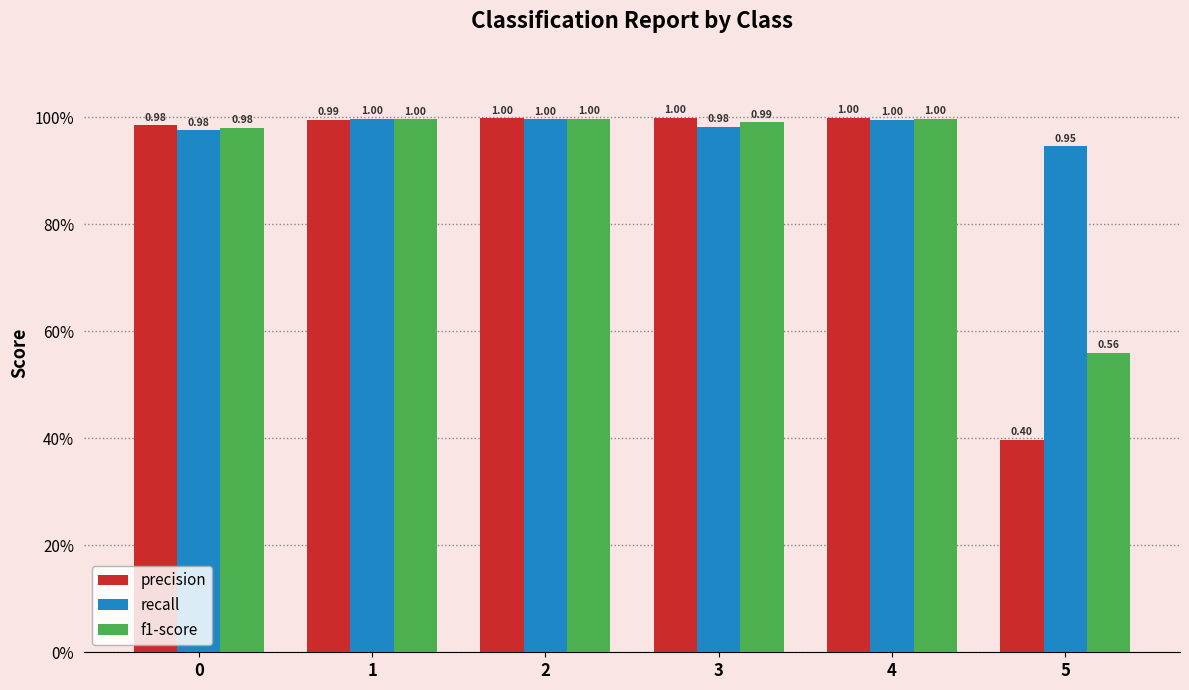

Reading left to right, extract all data points from this chart.

precision: 0=1.0	1=1.0	2=1.0	3=1.0	4=1.0	5=0.4
recall: 0=1.0	1=1.0	2=1.0	3=1.0	4=1.0	5=0.9
f1-score: 0=1.0	1=1.0	2=1.0	3=1.0	4=1.0	5=0.6